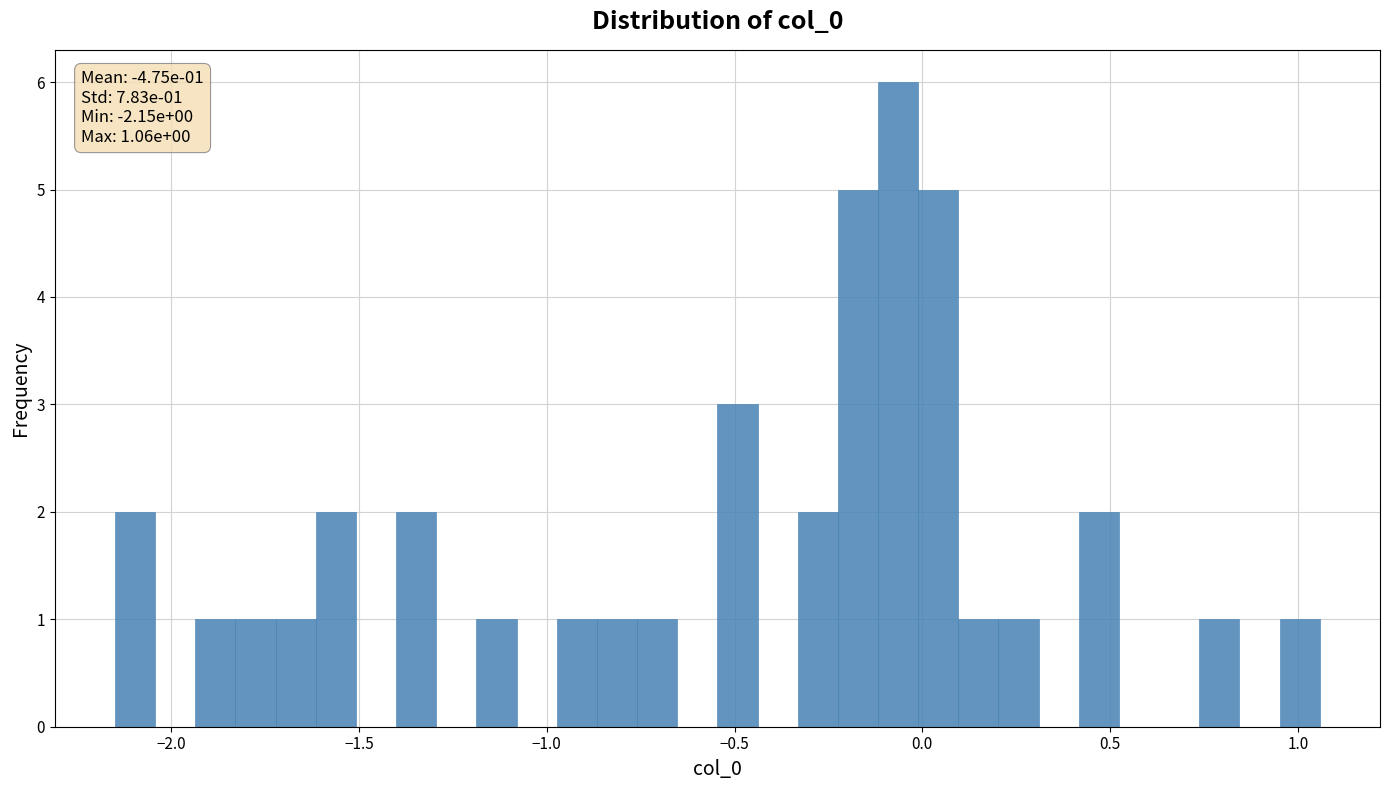

Read against the x-axis, roughly where is the centre of the tallest bar?

-0.05